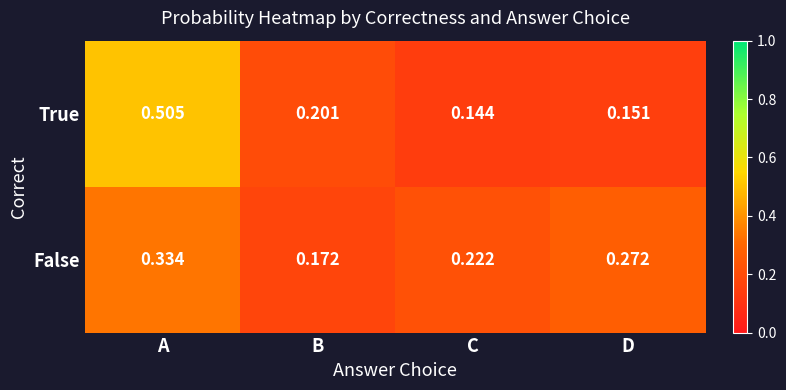

Which label corresponds to the largest value in the chart?

A